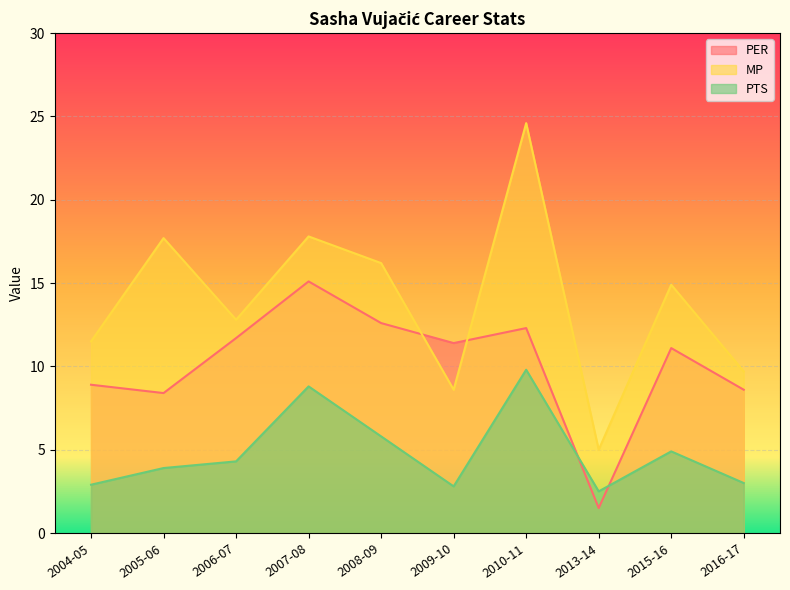

What is the sum of the MP values at 2015-16 and 2008-09?

31.1